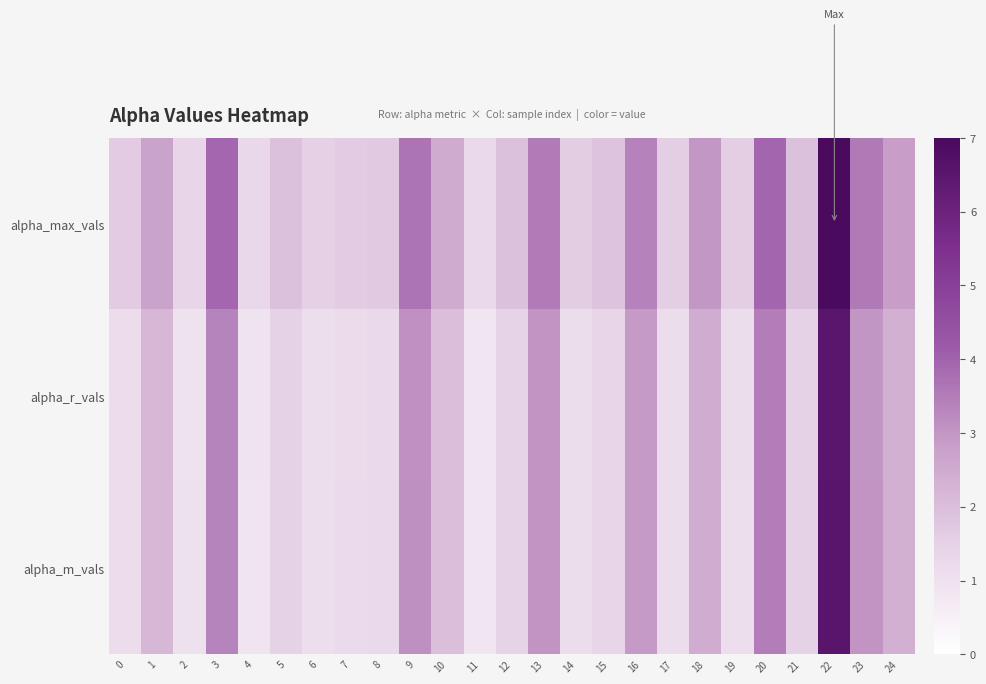

At which category is the sum across all series the highest?

22